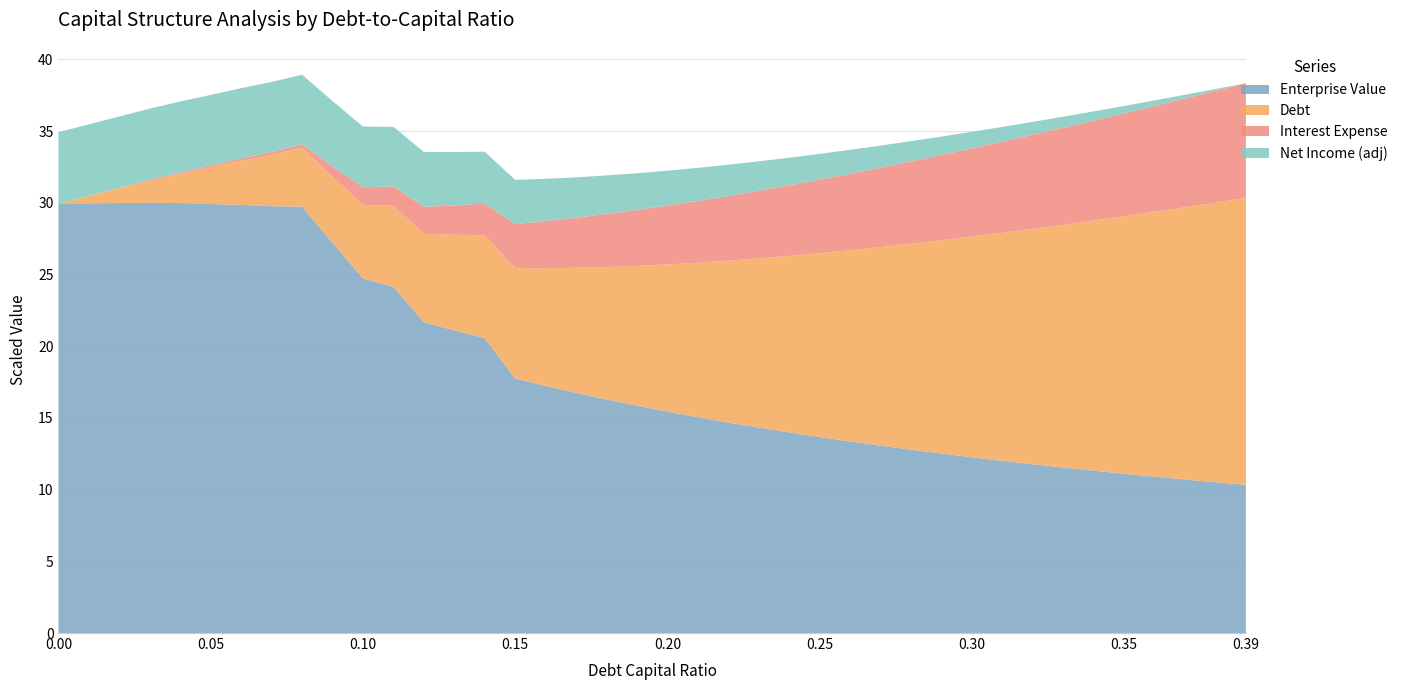

What is the highest value of the Enterprise Value series?

30.0